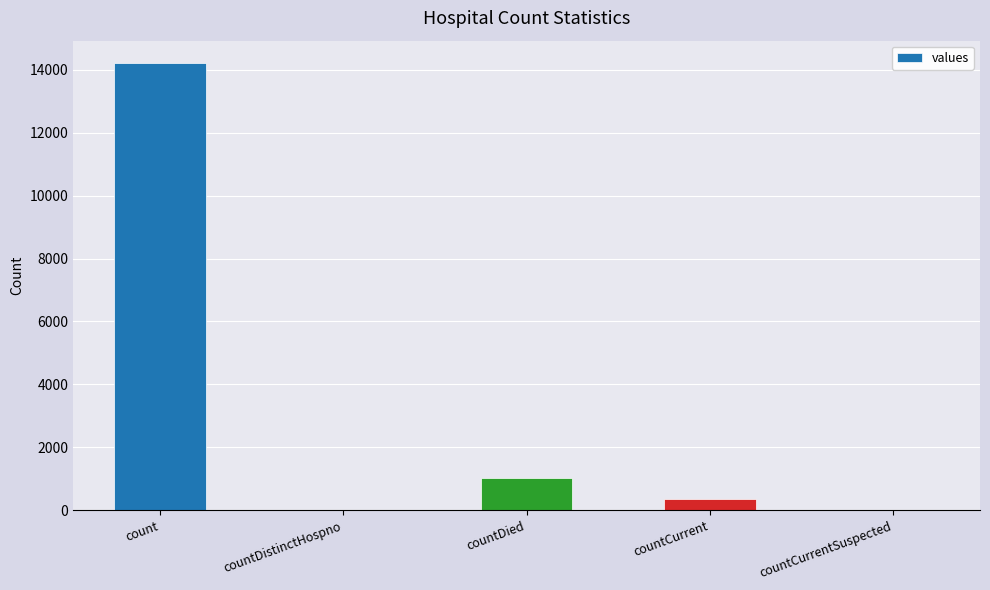

At which category does the chart reach its peak across all series?

count